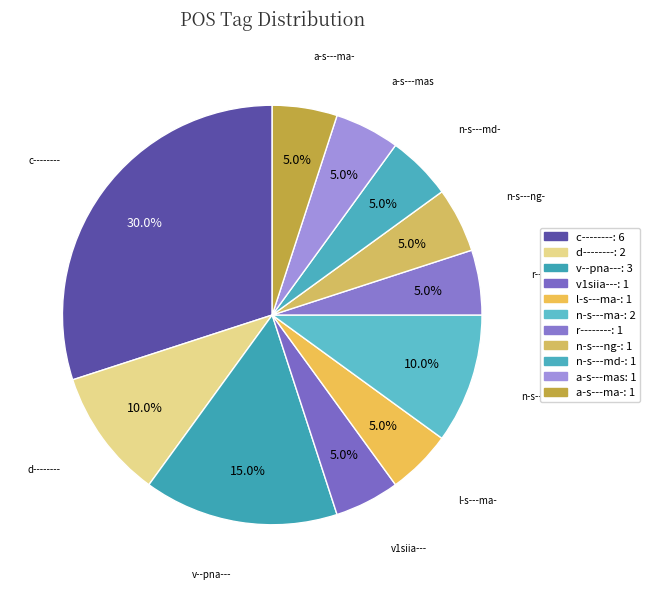

What percentage is the c-------- slice, to the nearest percent?

30%